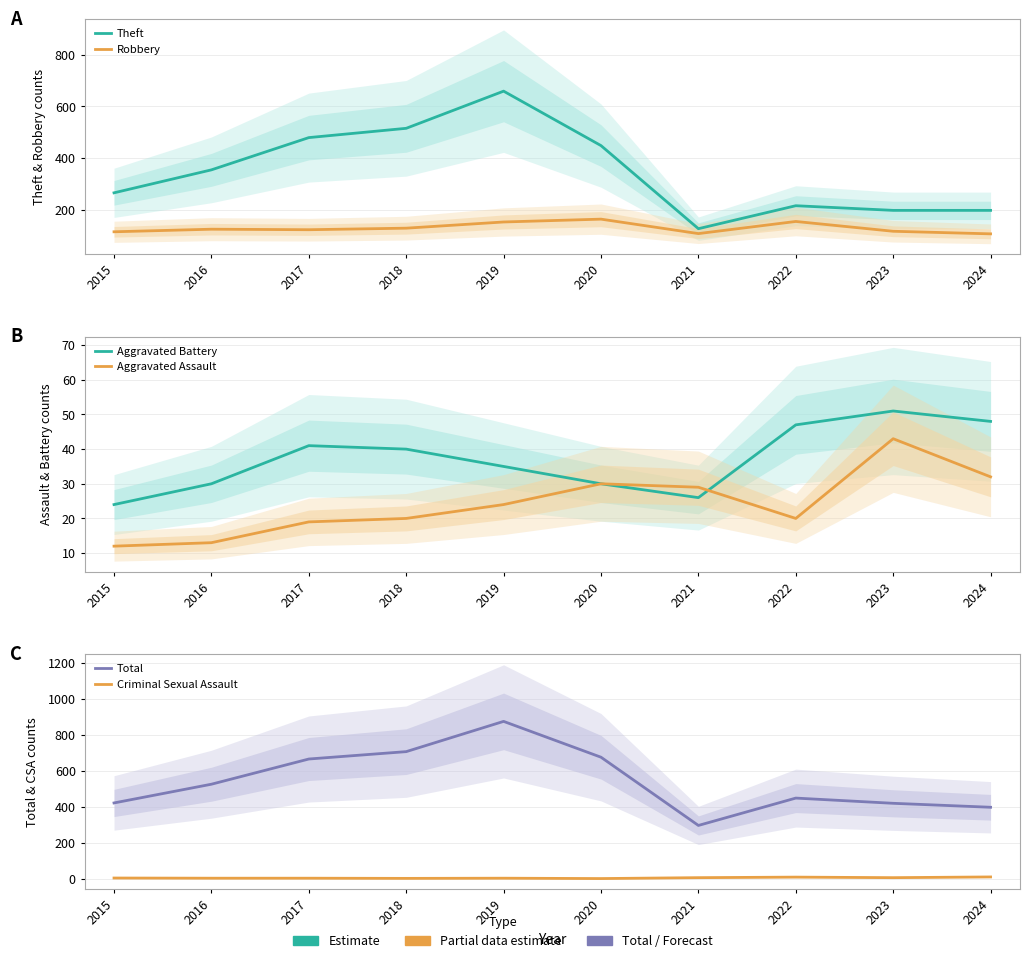

Which category has the lowest value in the Total series?

2021